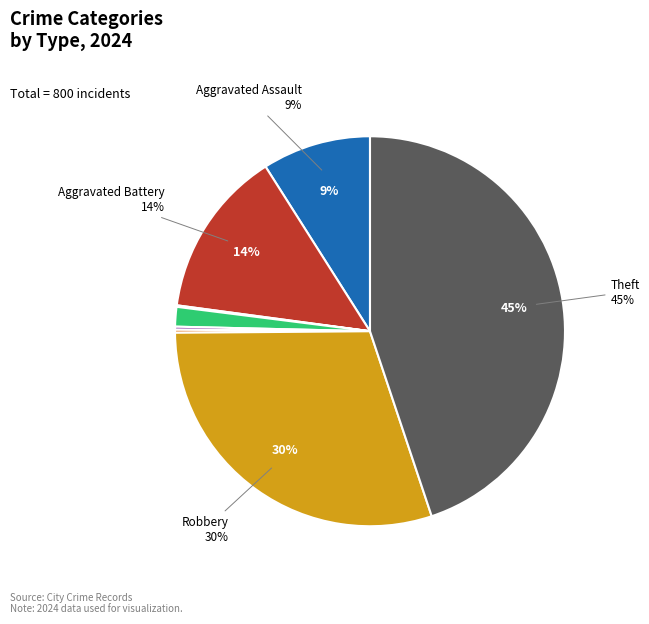

To the nearest percent, what is the difference between the largest and smallest slice percentages?

45%